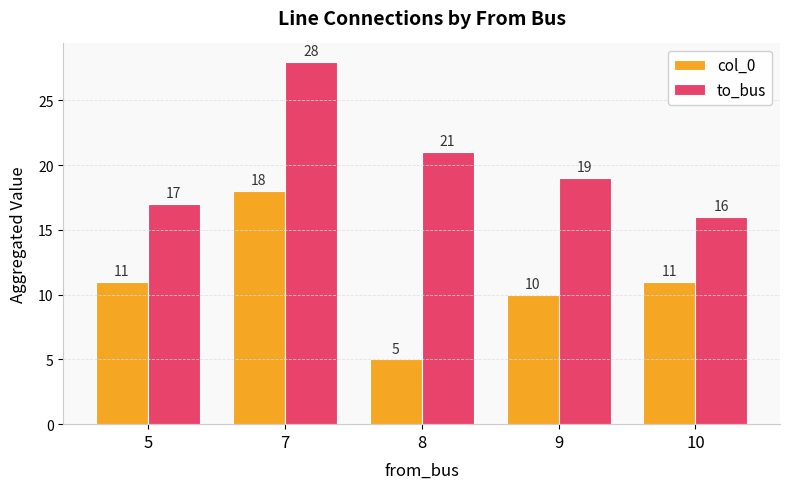

What is the difference between the col_0 values at 7 and 10?

7